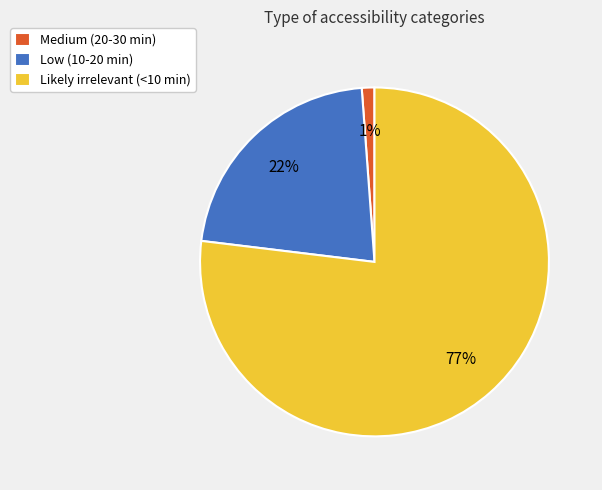

Between Medium (20-30 min) and Low (10-20 min), which is larger?

Low (10-20 min)